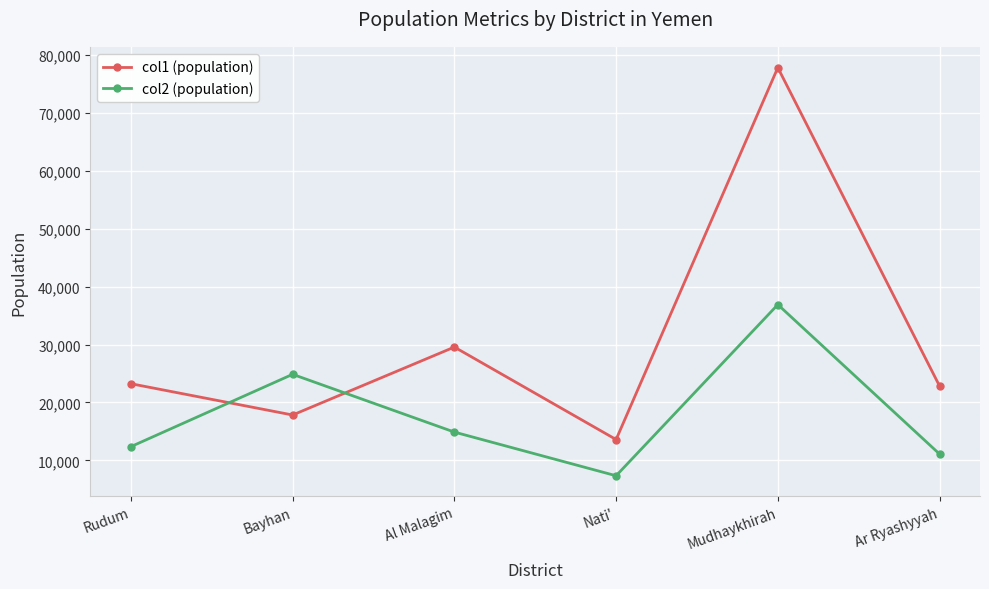

How many data points does each series have?

6